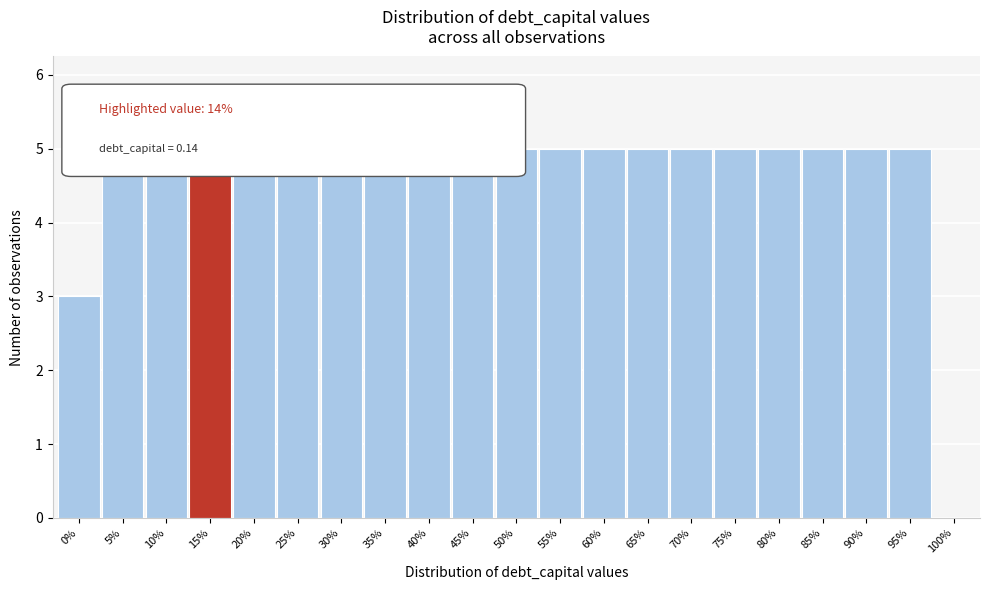

What is the label of the 7th bar from the right?

65%